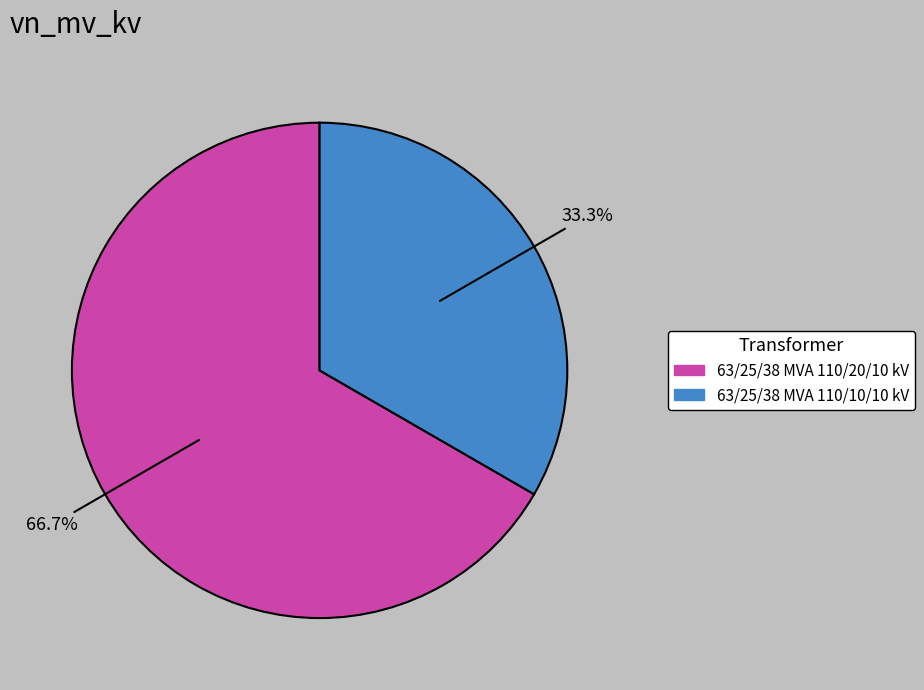

Do 63/25/38 MVA 110/20/10 kV and 63/25/38 MVA 110/10/10 kV together represent more than half of the pie?

Yes